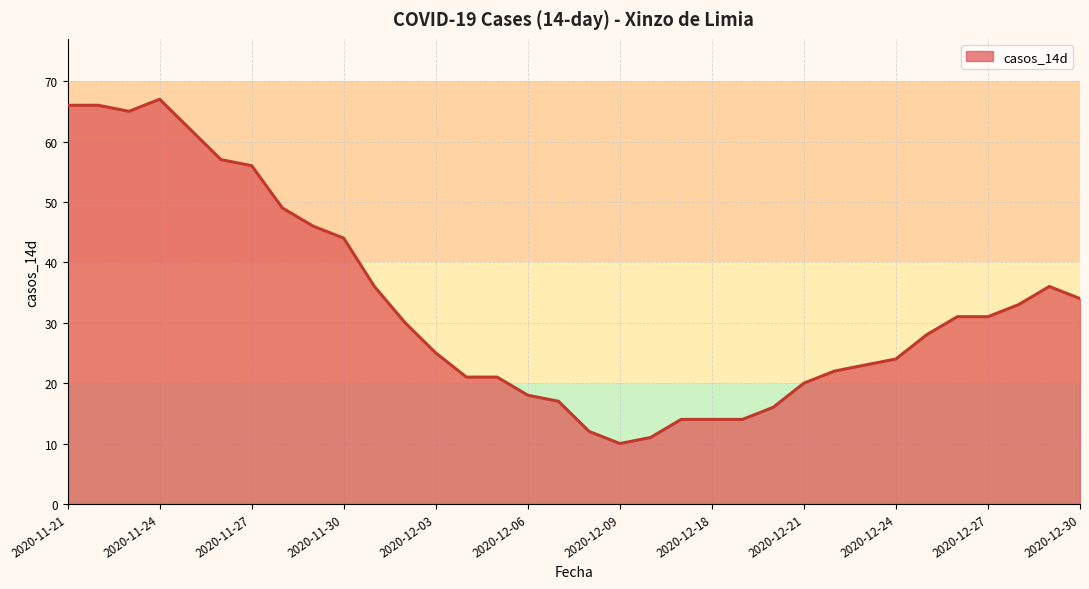

What is the maximum value shown in the chart?

67